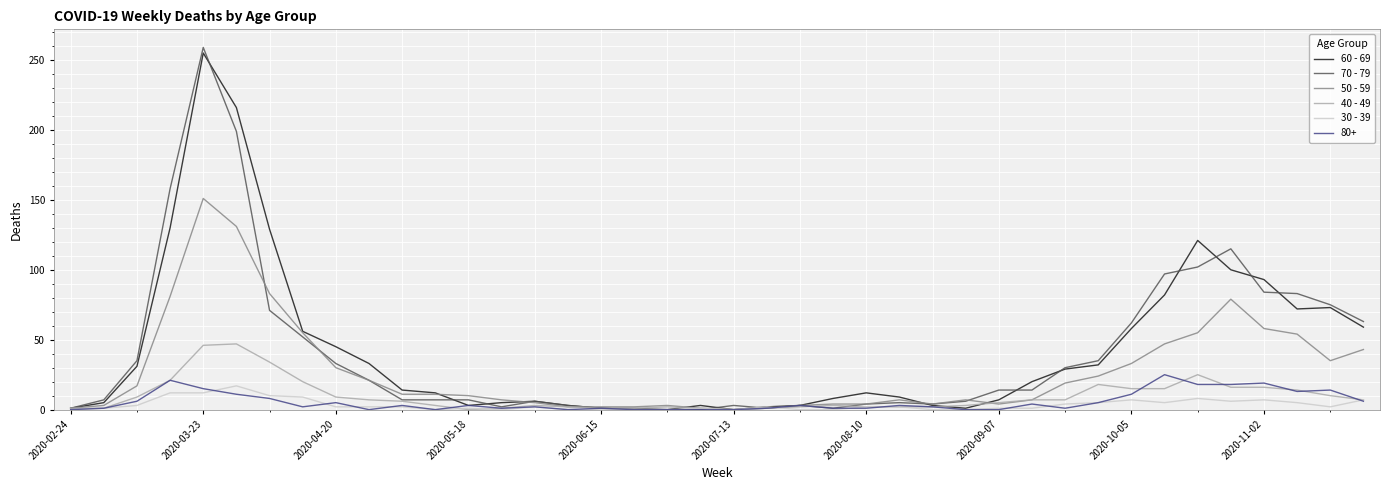

At which category is the sum across all series the highest?

2020-03-23